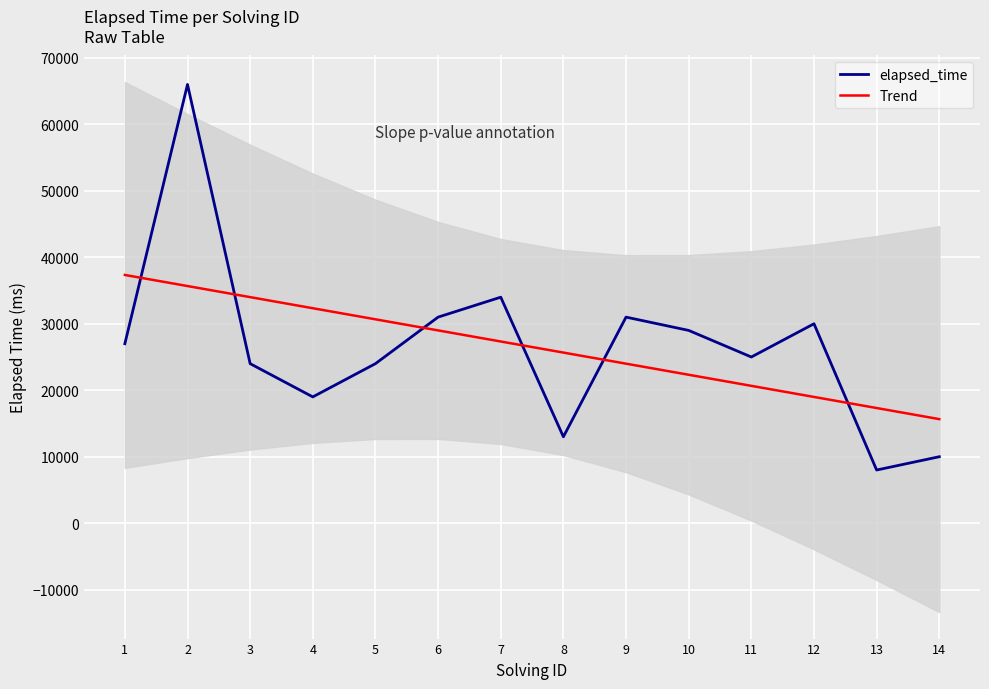

At which category is the sum across all series the highest?

2